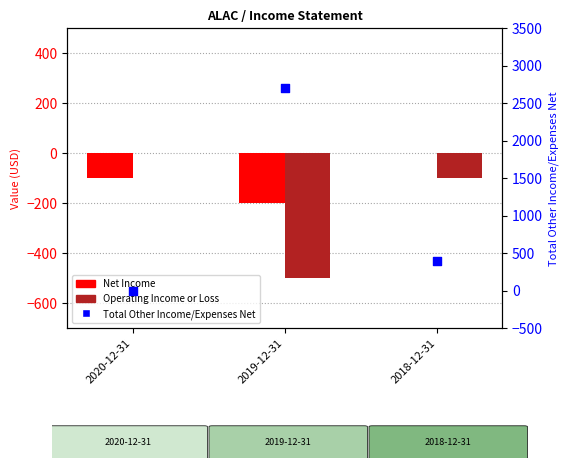

At how many categories does at least one series exceed 1939?

1